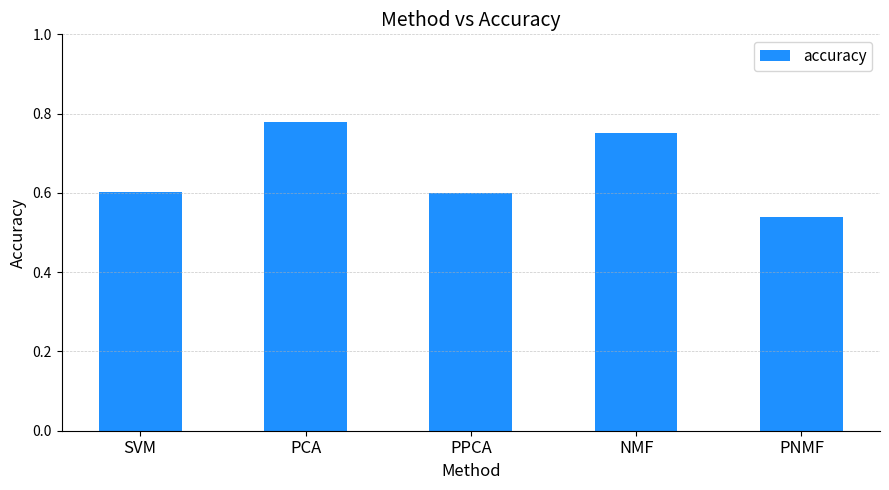

Which has a higher value, PPCA or PNMF?

PPCA